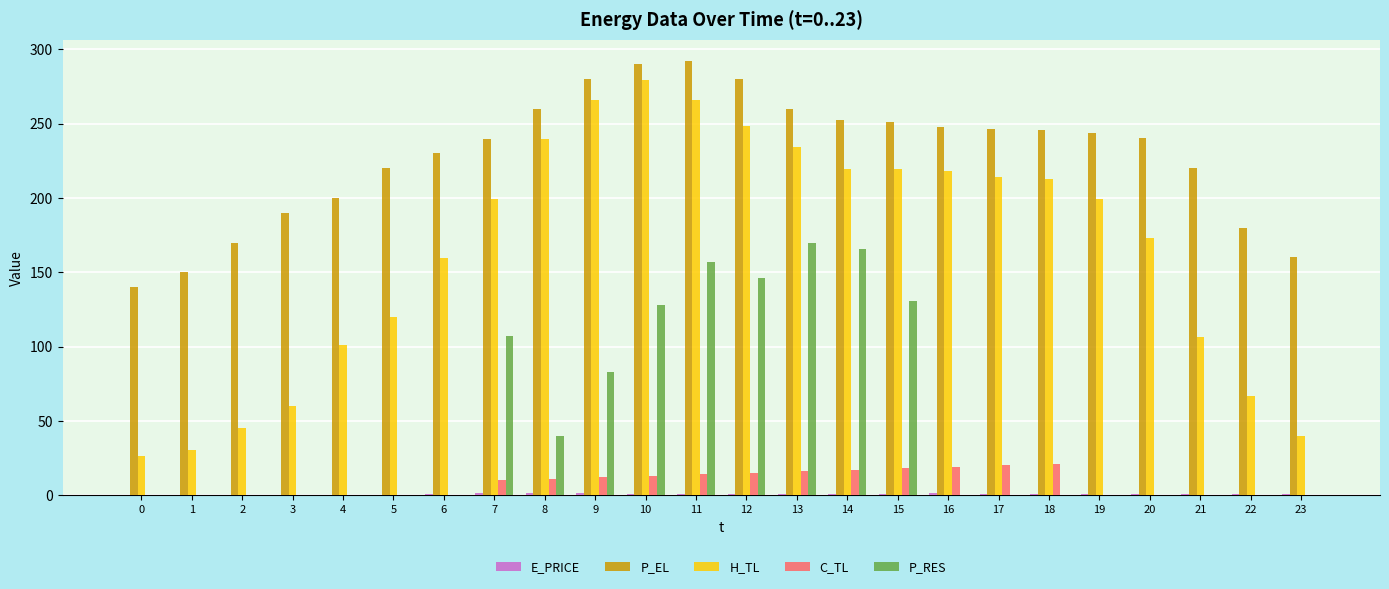

How many groups of bars are there?

24